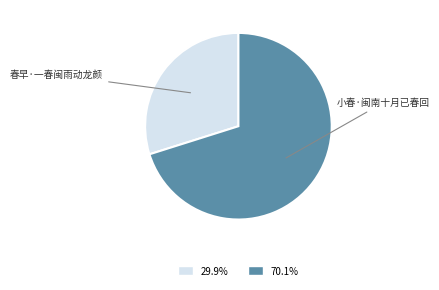

Combined, do 小春·闽南十月已春回 and 春早·一春闽雨动龙颜 account for over 50%?

Yes